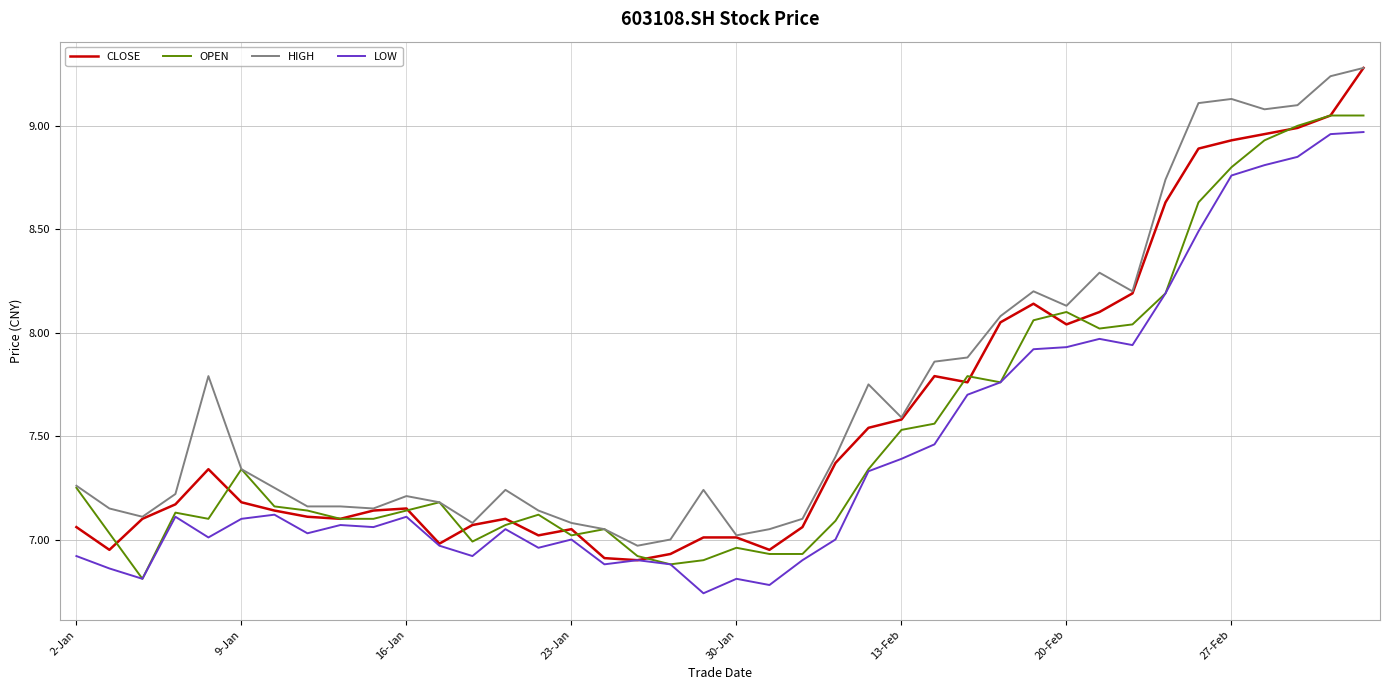

How many interior local valleys does the CLOSE series have?

8